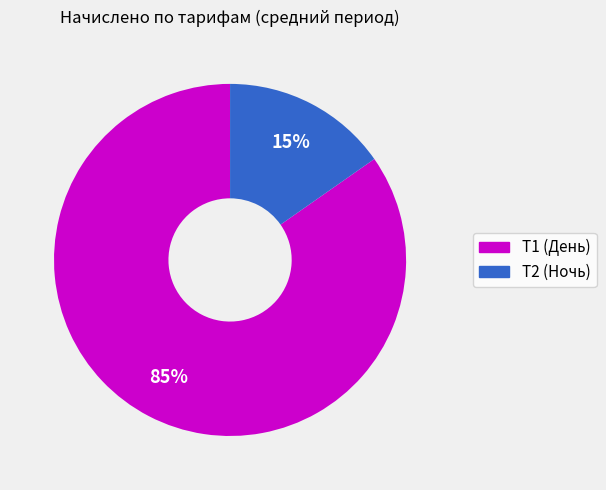

True or false: Т2 (Ночь) accounts for 15% of the total.

True